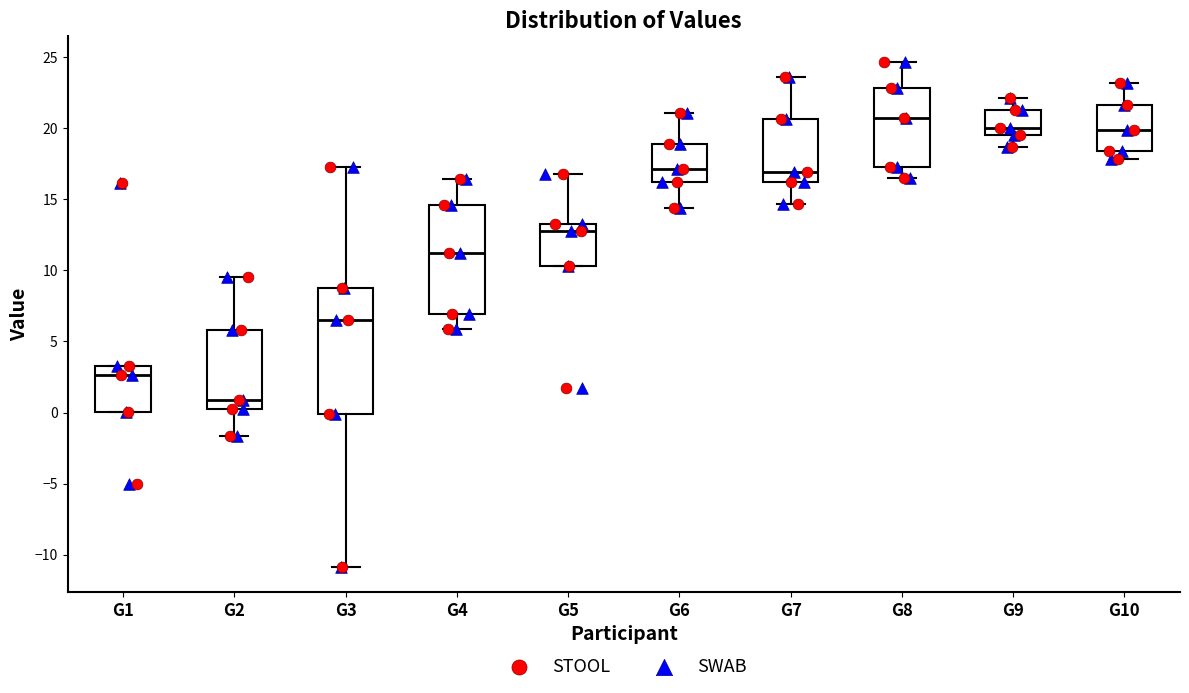

Where is the lower edge of the box for G8 on the y-axis? The values are not printed on the chart, so give them approximately, as read against the axis.

17.5